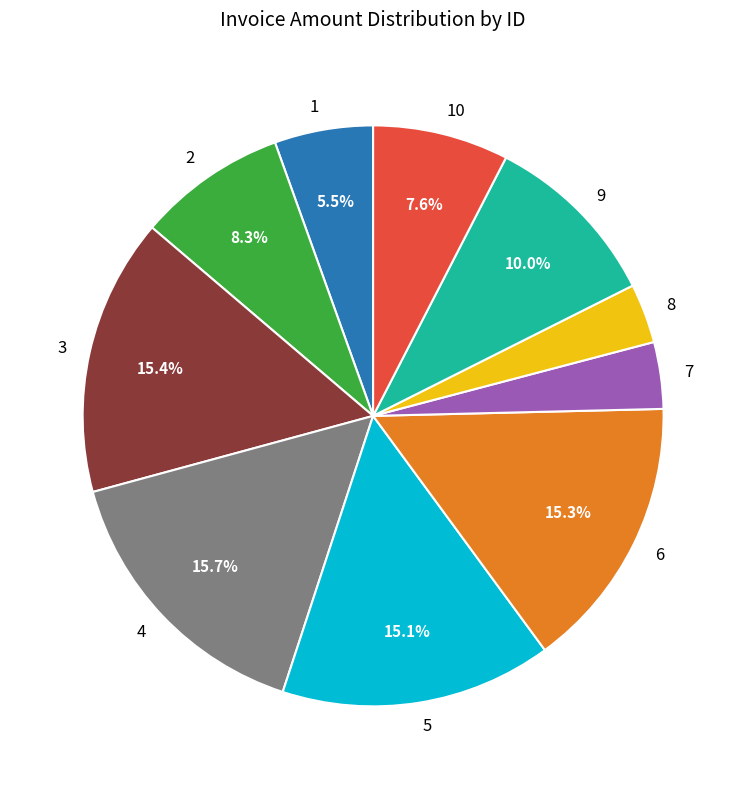

How many segments does this pie chart have?

10